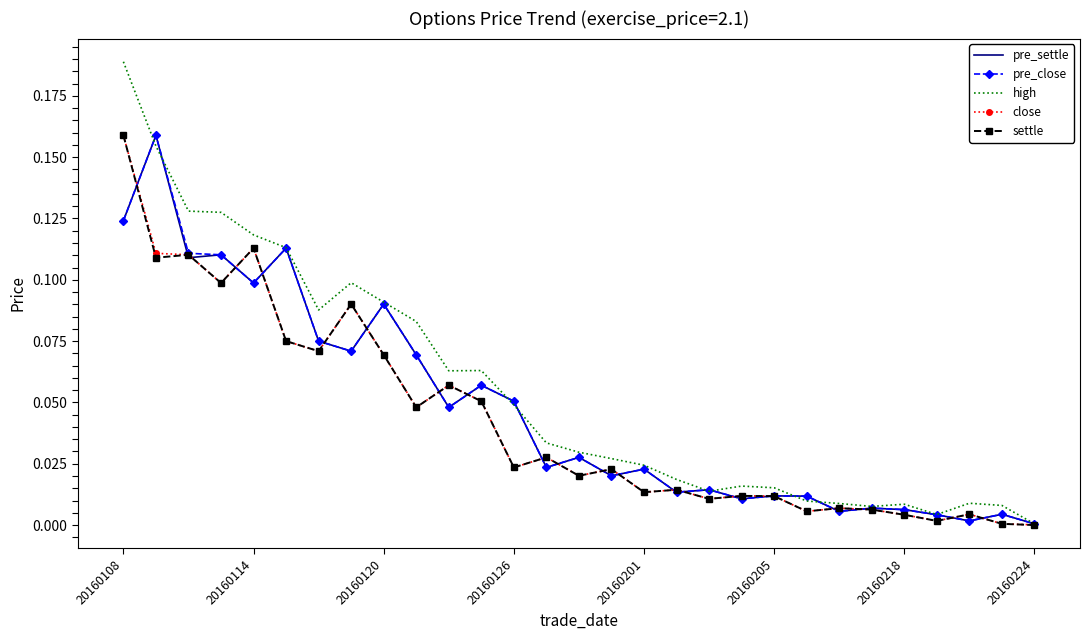

Which series has the largest range (max minus min)?

high